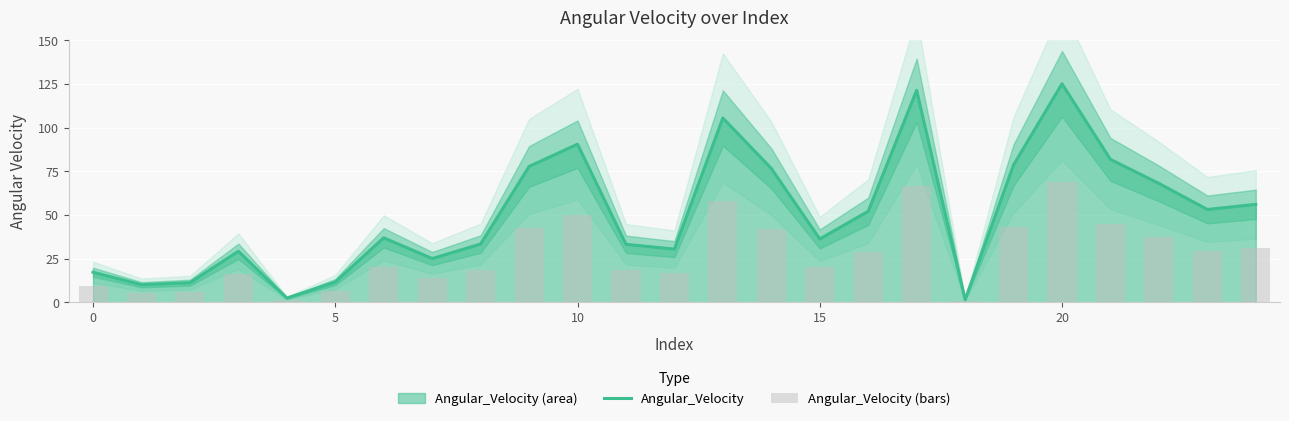

What is the label of the 5th bar from the right?

20